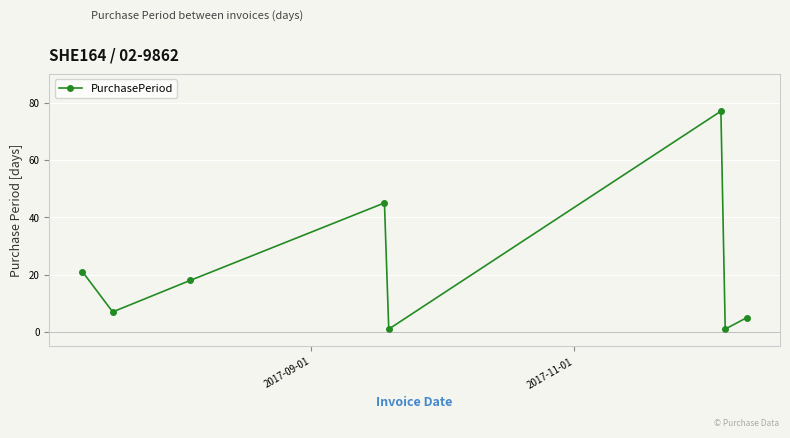

Reading left to right, list all the values displayed in this chart.

21	7	18	45	1	77	1	5